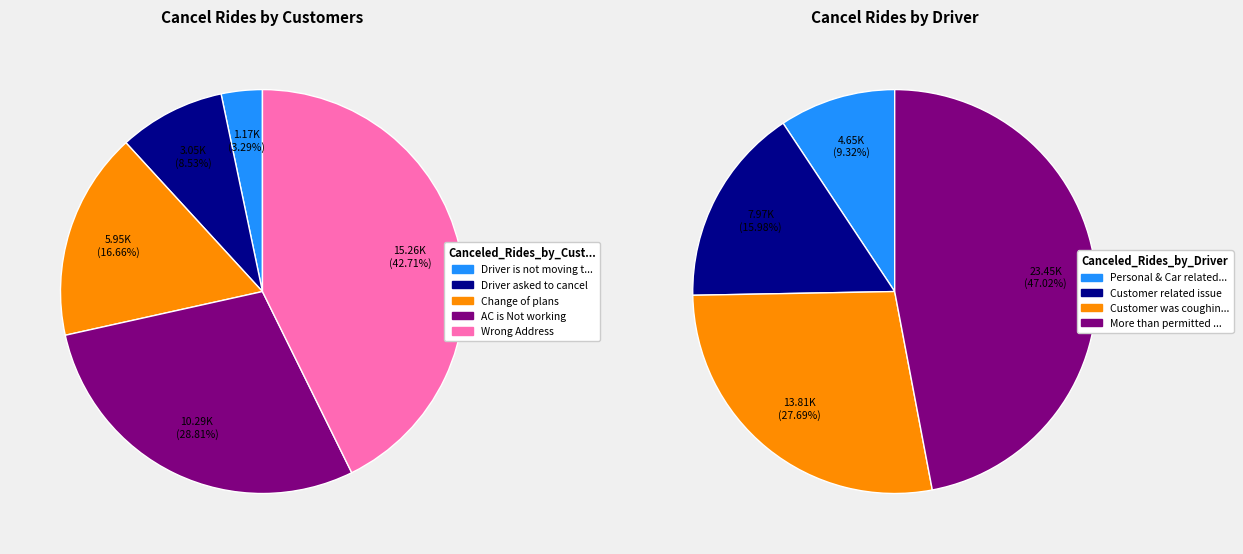

Is the sum of 4 and 8 greater than half?

No